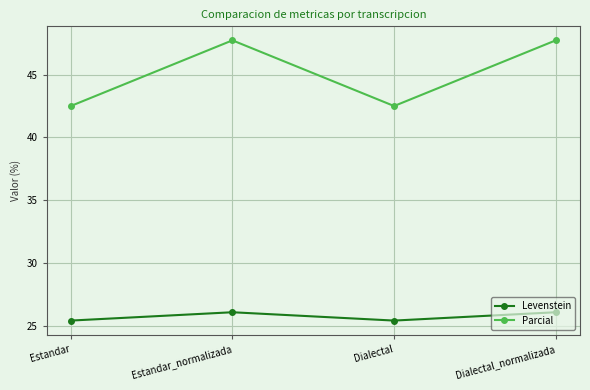

What is the minimum value for Parcial?

42.5